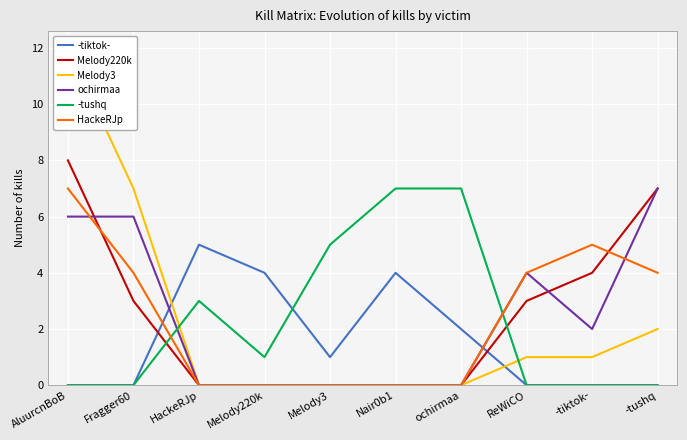

True or false: -tiktok- and HackeRJp cross at least once.

True